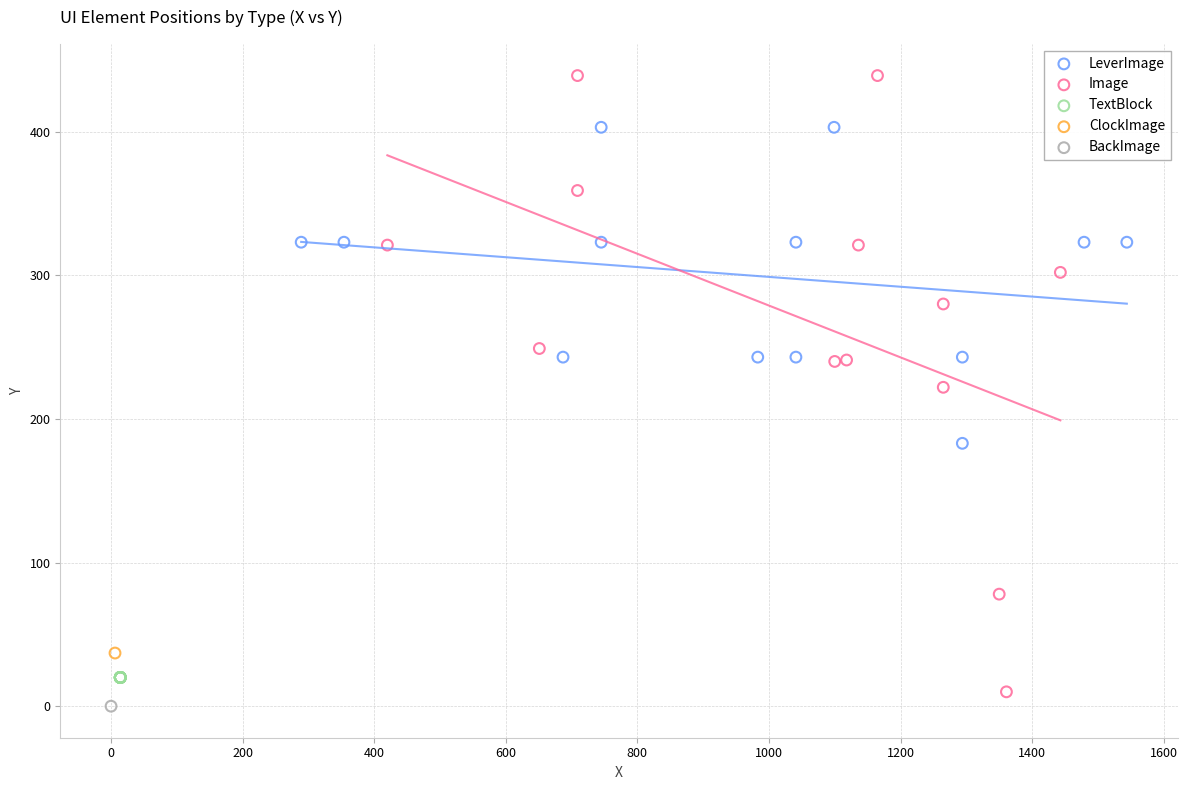

Which series reaches the maximum Y coordinate?

Image